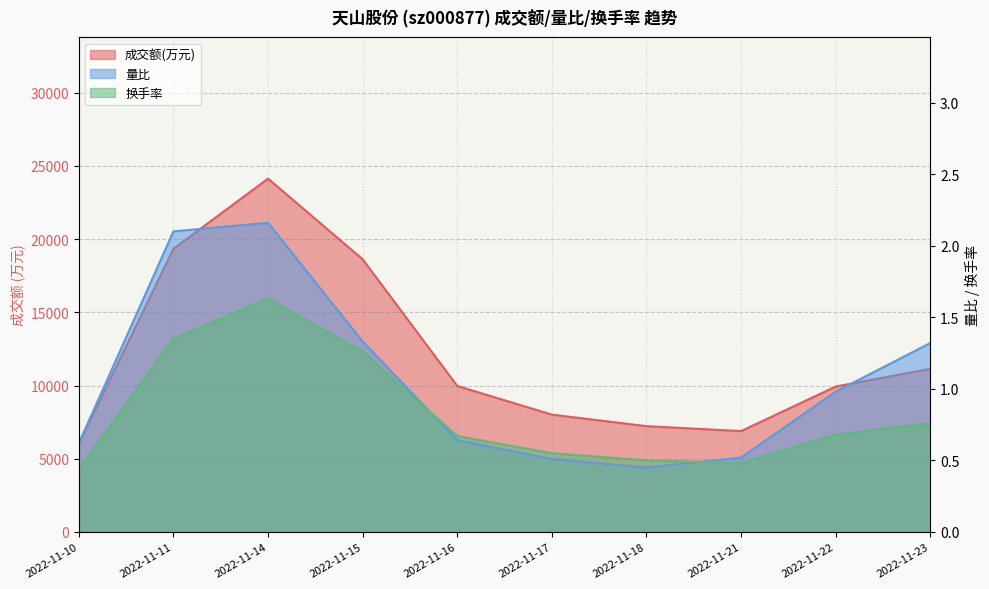

What is the difference between the maximum and minimum values in the 换手率 series?

1.2